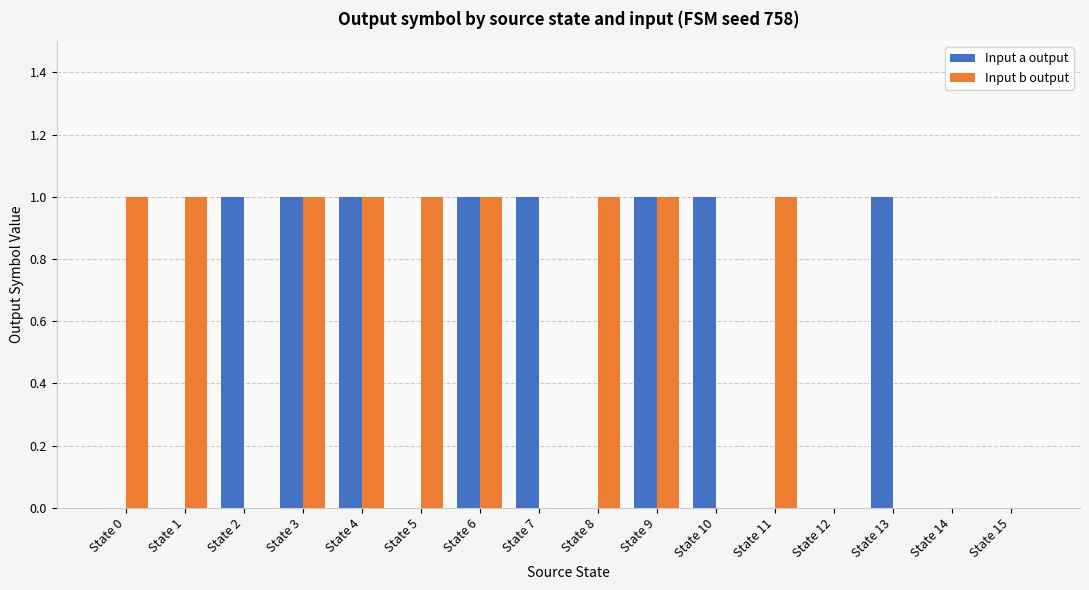

Reading left to right, what are all the values shown in this chart?

Input a output: State 0=0	State 1=0	State 2=1	State 3=1	State 4=1	State 5=0	State 6=1	State 7=1	State 8=0	State 9=1	State 10=1	State 11=0	State 12=0	State 13=1	State 14=0	State 15=0
Input b output: State 0=1	State 1=1	State 2=0	State 3=1	State 4=1	State 5=1	State 6=1	State 7=0	State 8=1	State 9=1	State 10=0	State 11=1	State 12=0	State 13=0	State 14=0	State 15=0